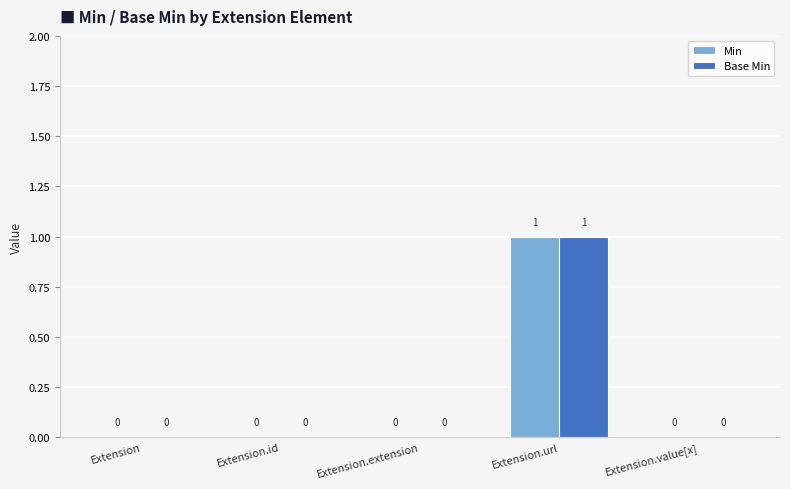

The value of Min at Extension.url is 0. True or false?

False